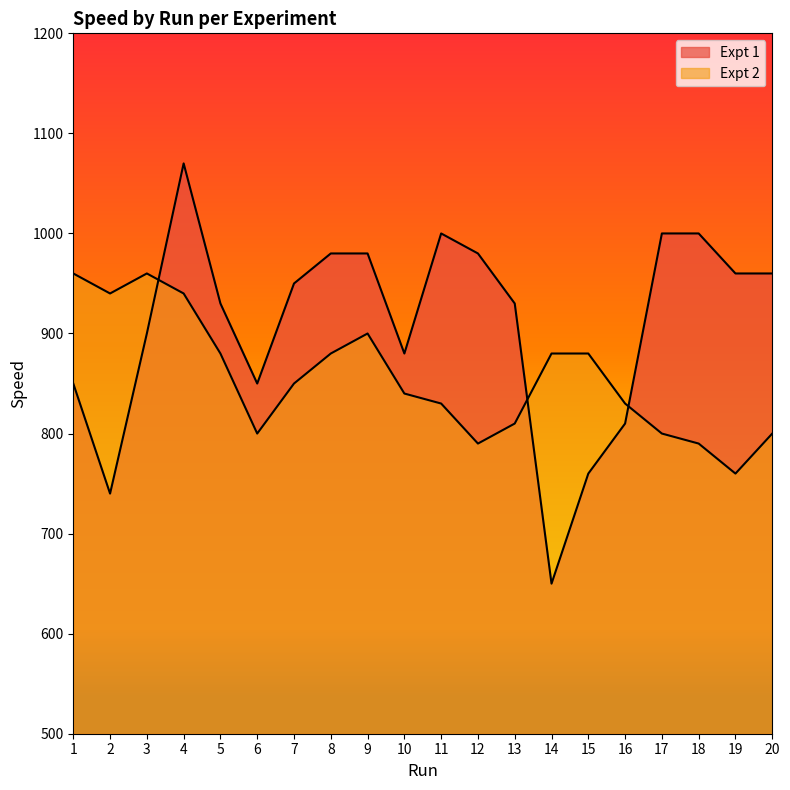

The Expt 2 series shows 569 at 8. True or false?

False